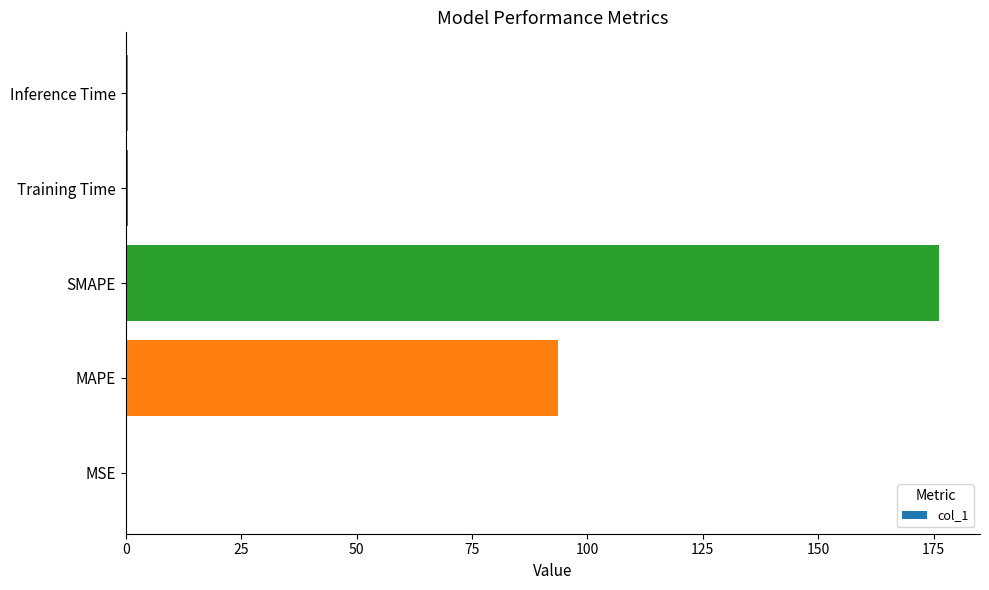

What is the greatest value displayed?

176.3